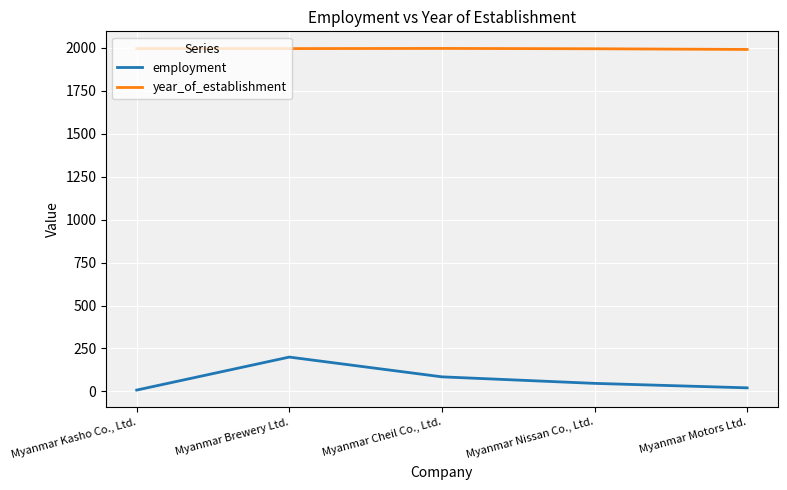

True or false: year_of_establishment and employment intersect in this chart.

False